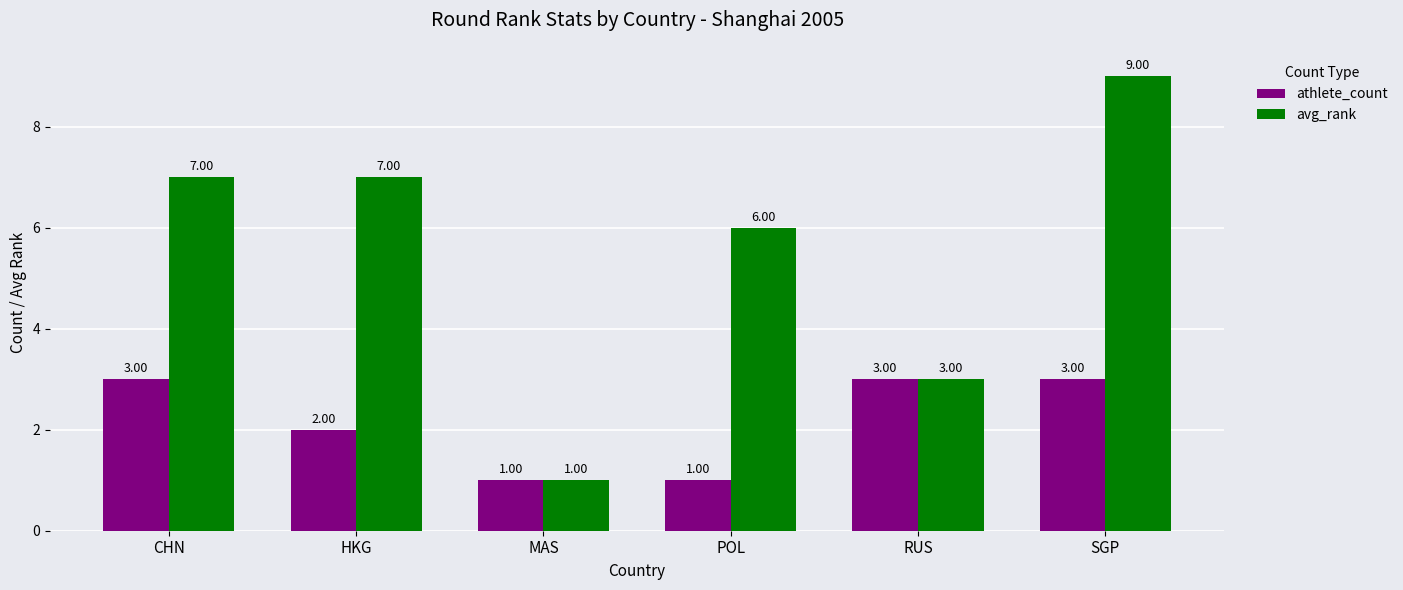

Is it true that athlete_count equals 2 at SGP?

False